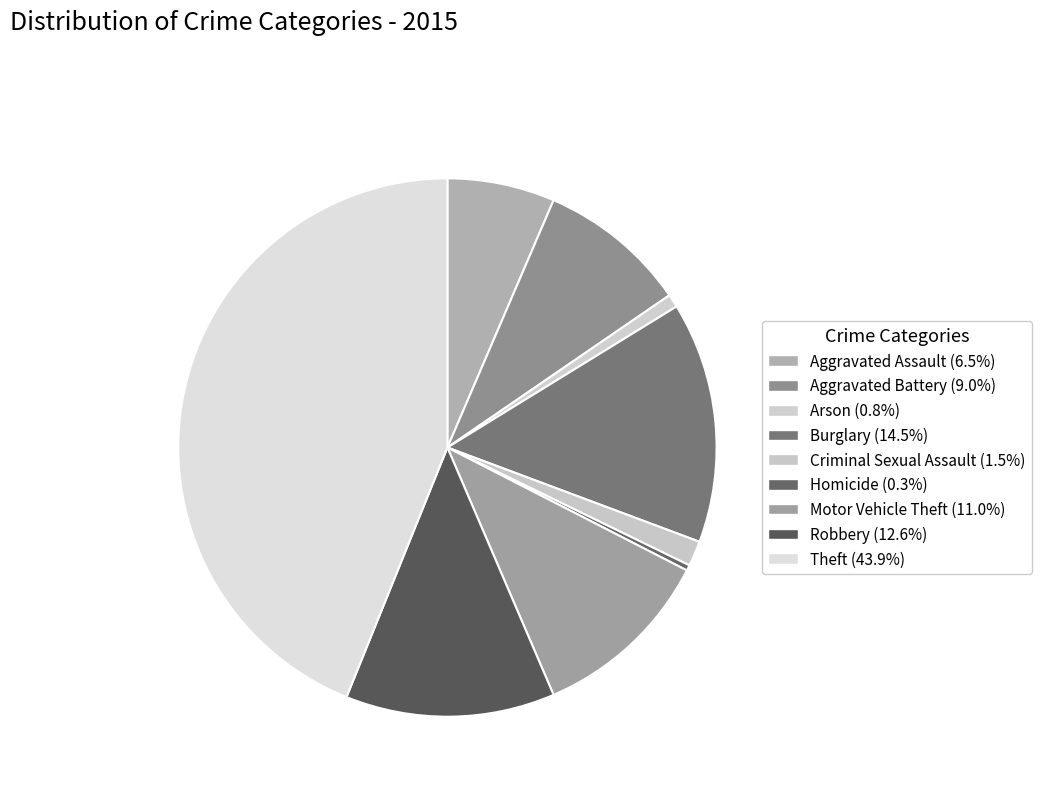

Which category has the biggest portion of the pie?

Theft